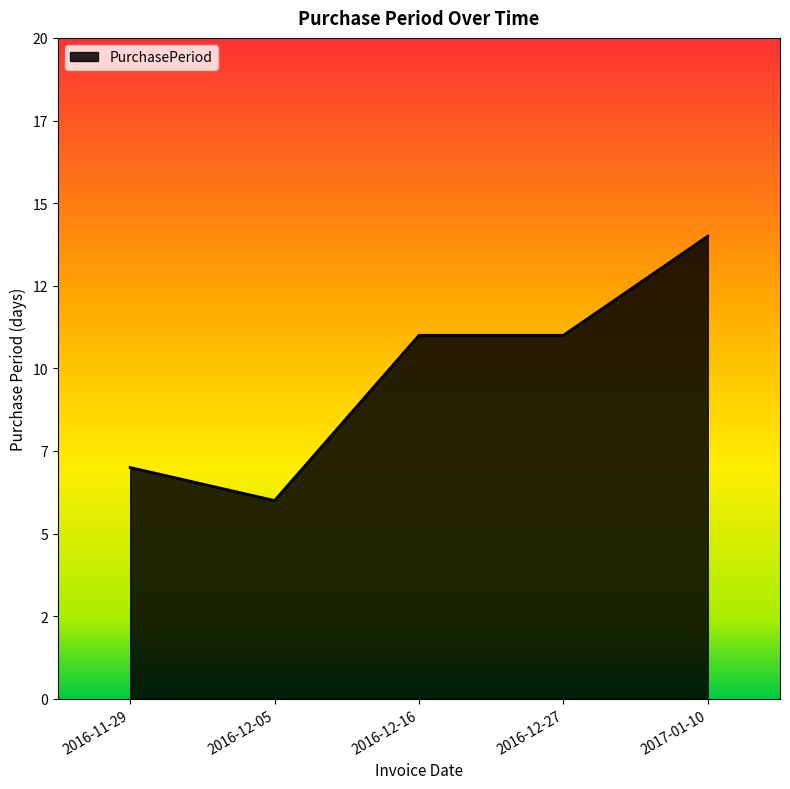

The chart shows a value of 14 at 2017-01-10. True or false?

True